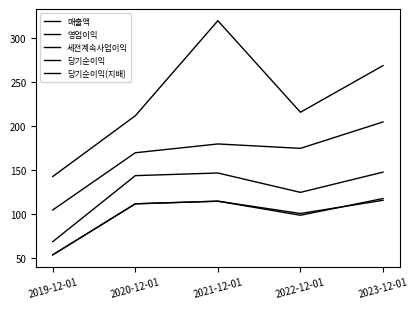

True or false: 세전계속사업이익 and 매출액 cross at least once.

False